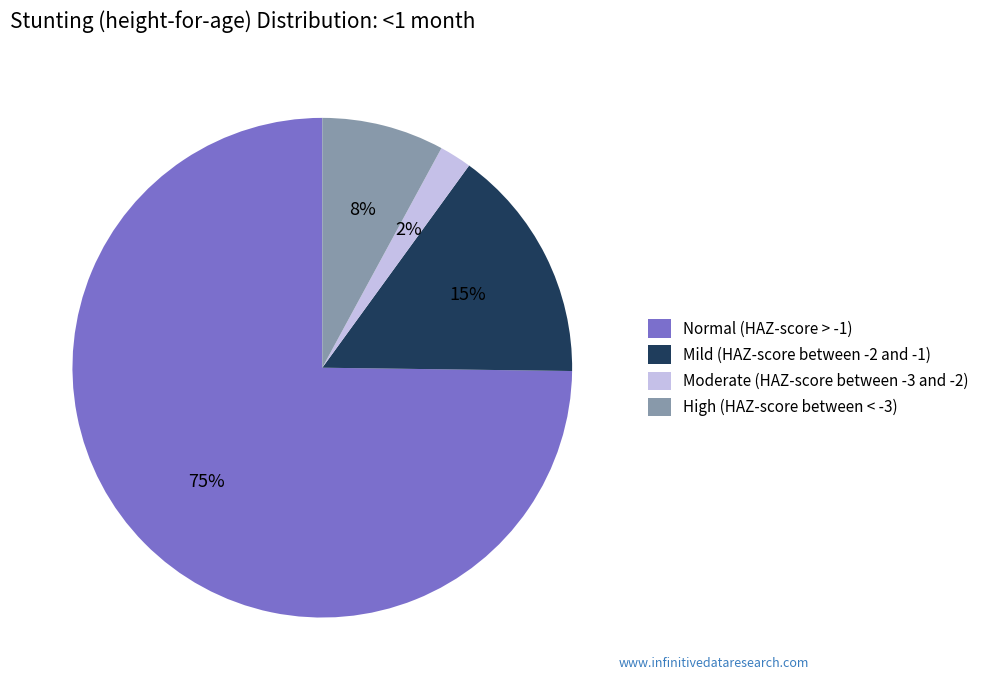

What is the largest slice in the pie chart?

Normal (HAZ-score > -1)